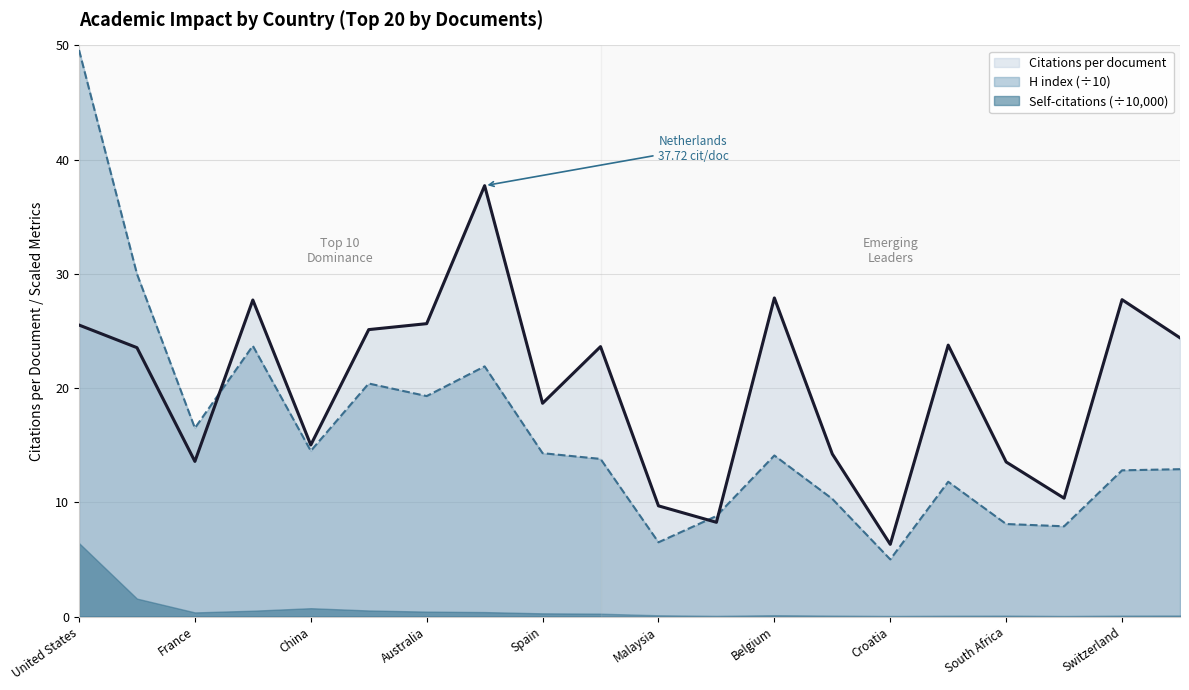

Which series has the widest spread of values?

H index (÷10)